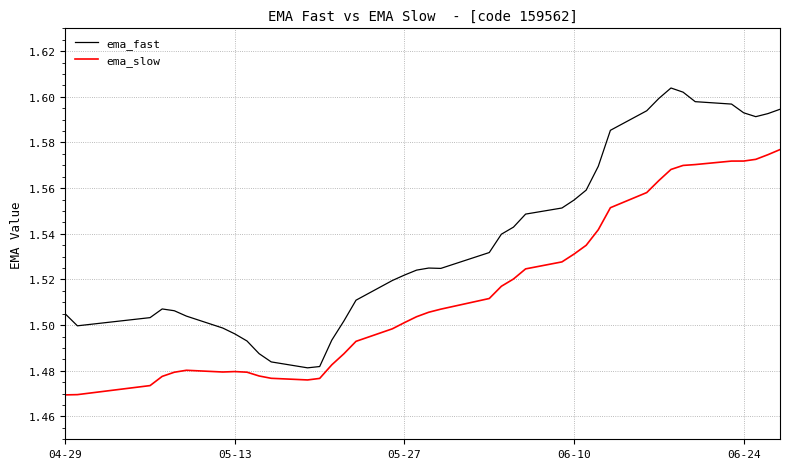

List the series in order of their peak value, highest first.

ema_fast, ema_slow